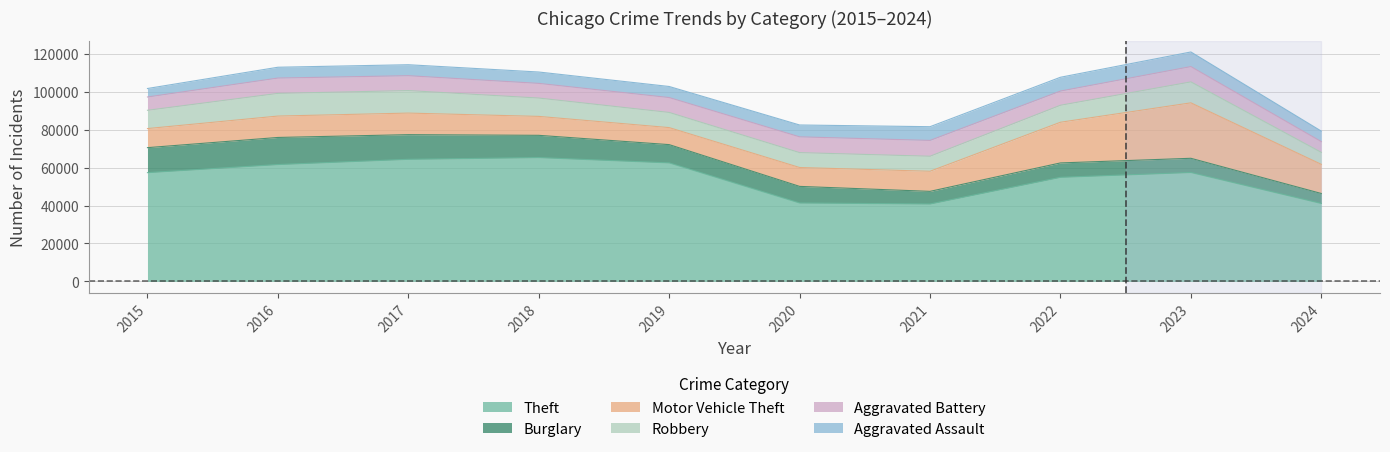

Which series has the largest range (max minus min)?

Theft